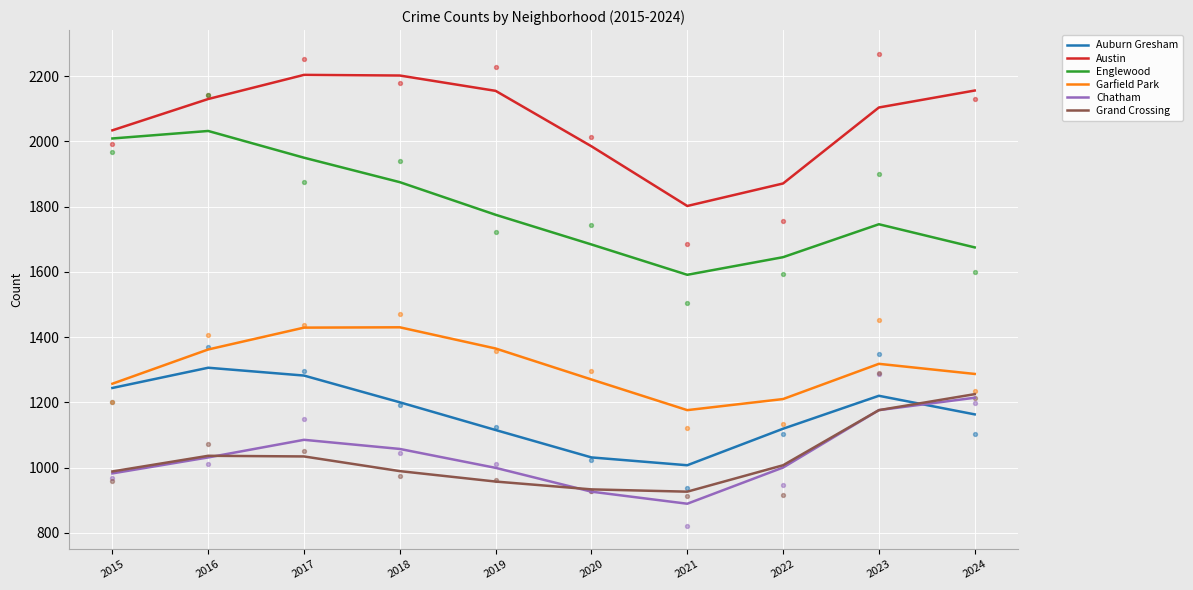

Which series reaches the minimum Y coordinate?

Chatham